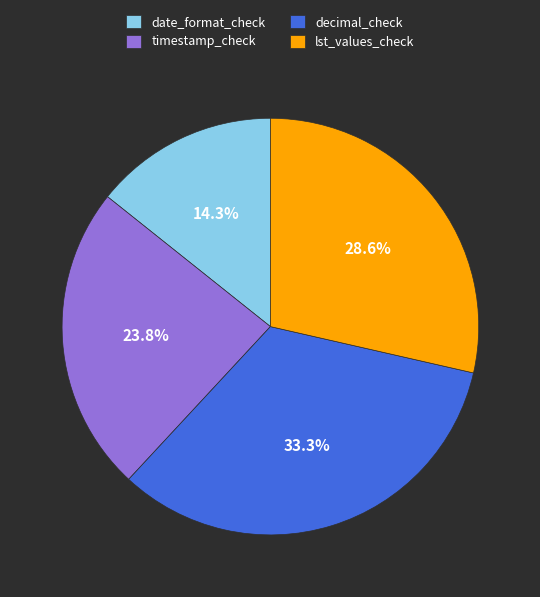

To the nearest percent, what portion does date_format_check represent?

14%